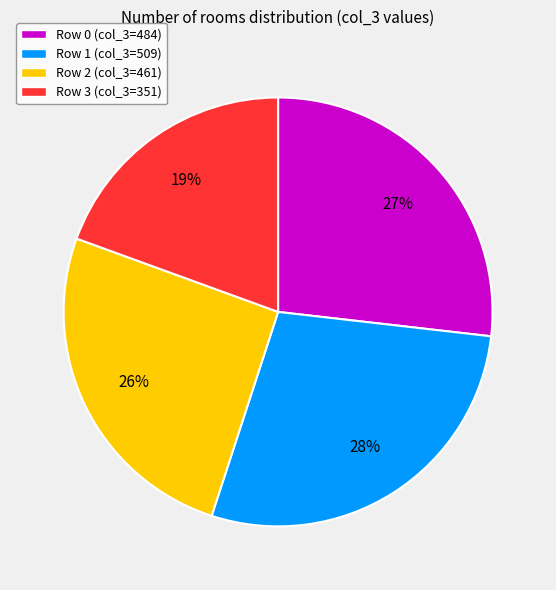

To the nearest percent, what portion does Row 2 represent?

26%